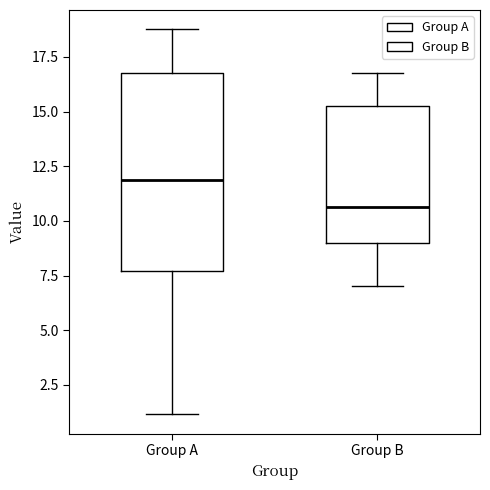

Reading left to right, read every box against the y-axis: the position of its median line, the range the box covers, and the ends of its whiskers. The values are not printed on the chart, so give them approximately, as read against the axis.

Group A: median 12.0, box 7.5 to 17.0, whiskers 1.0 to 19.0
Group B: median 10.5, box 9.0 to 15.5, whiskers 7.0 to 17.0